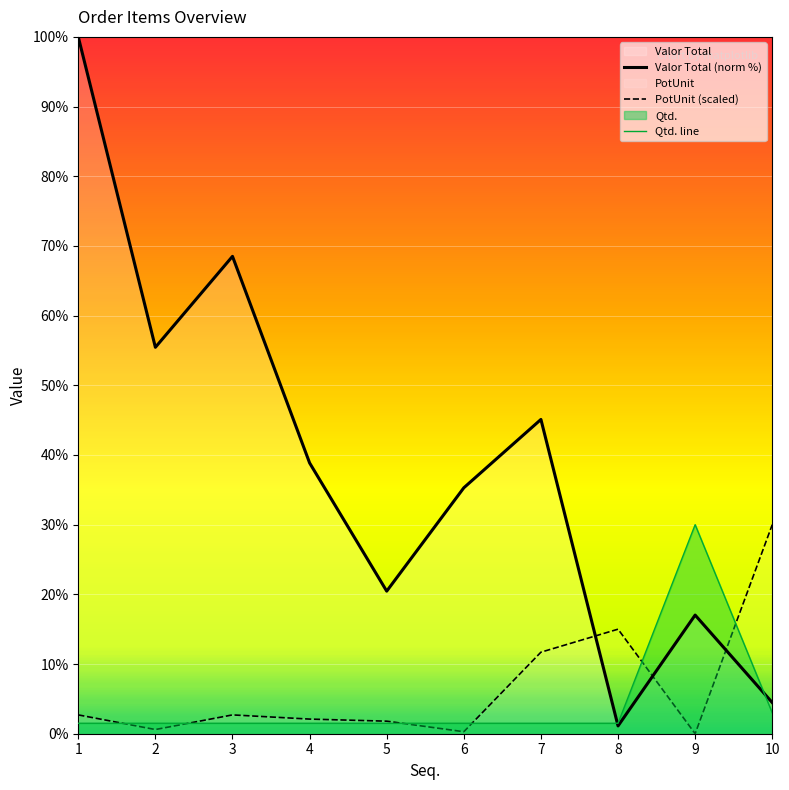

Between which two adjacent categories do PotUnit (scaled) and Qtd. line first intersect?

1 and 2